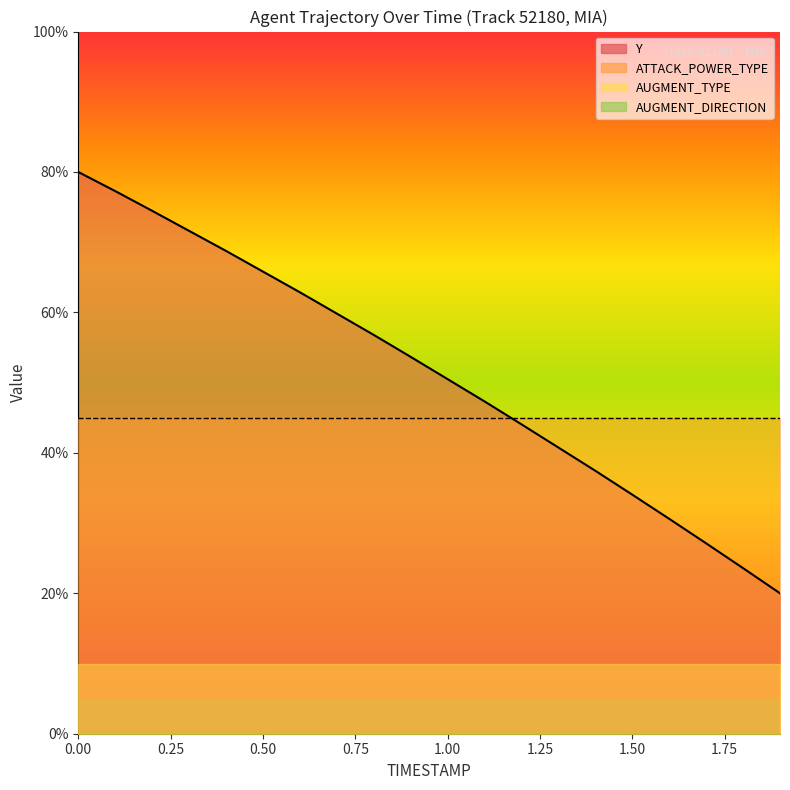

How many categories are shown in the chart?

20